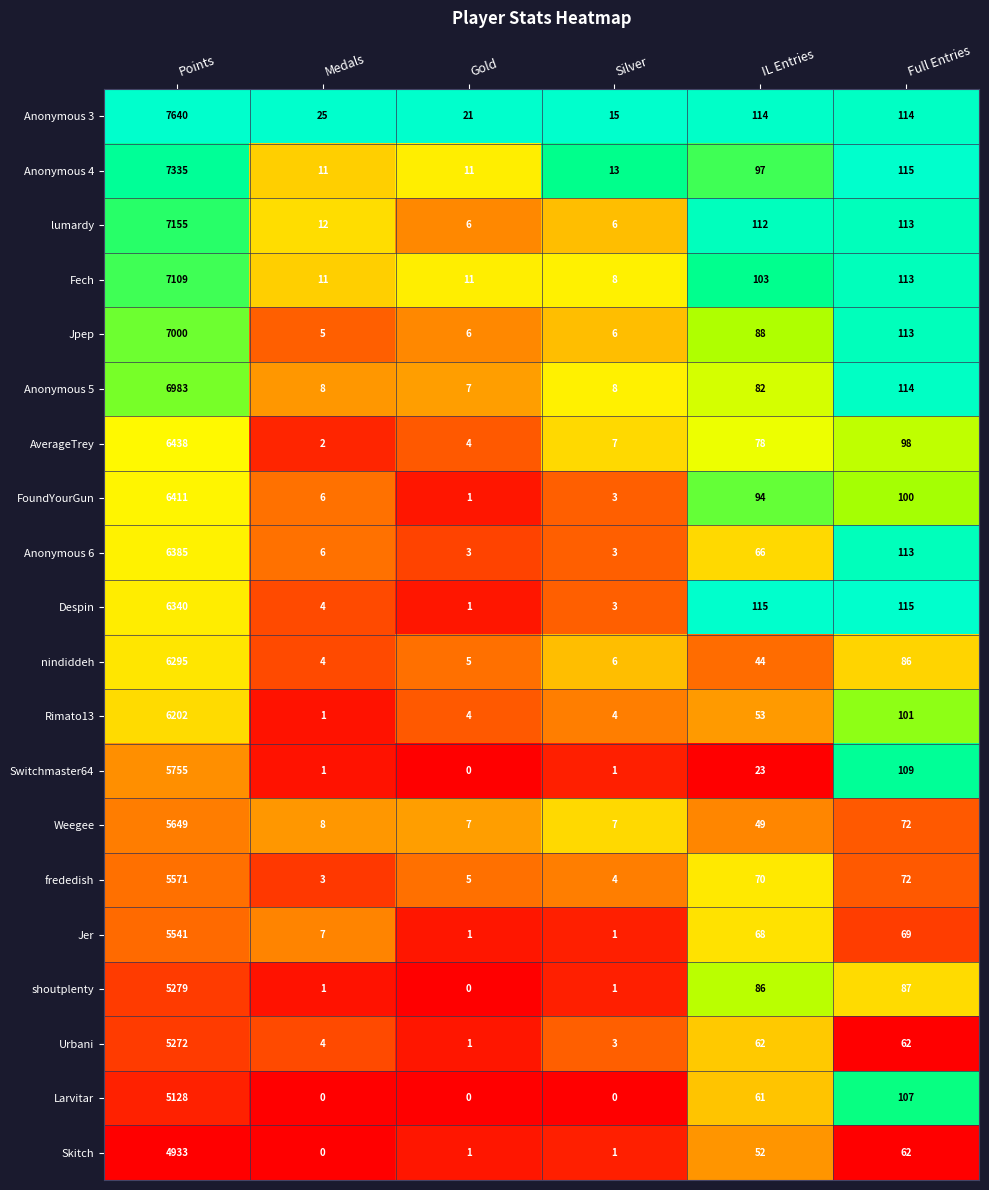

Rank the series by their maximum value, from highest to lowest.

Anonymous 3, Anonymous 4, lumardy, Fech, Jpep, Anonymous 5, AverageTrey, FoundYourGun, Anonymous 6, Despin, nindiddeh, Rimato13, Switchmaster64, Weegee, frededish, Jer, shoutplenty, Urbani, Larvitar, Skitch